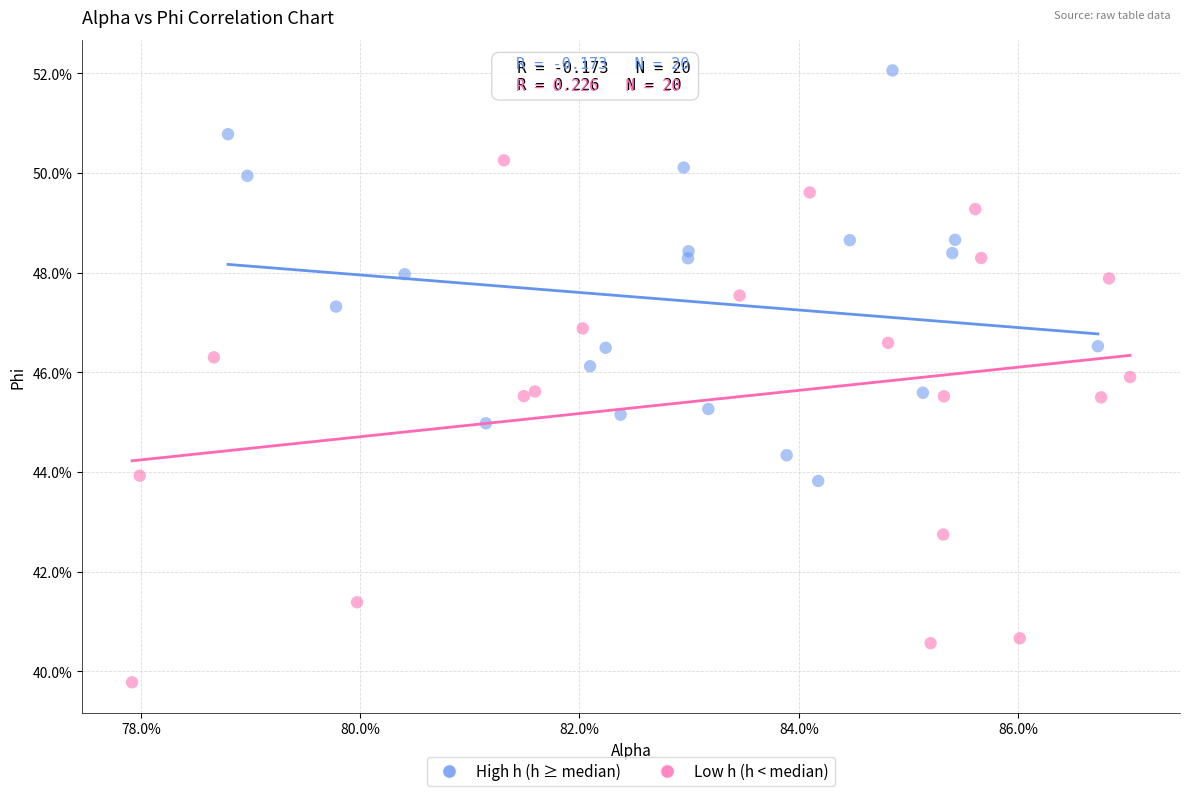

What are all the series names shown in the legend?

High h (h ≥ median), Low h (h < median)